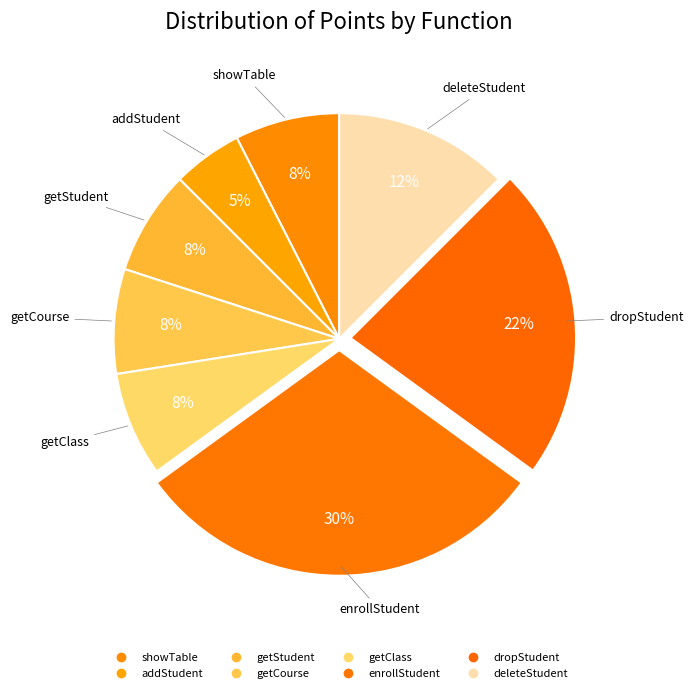

Count the number of slices in the pie.

8